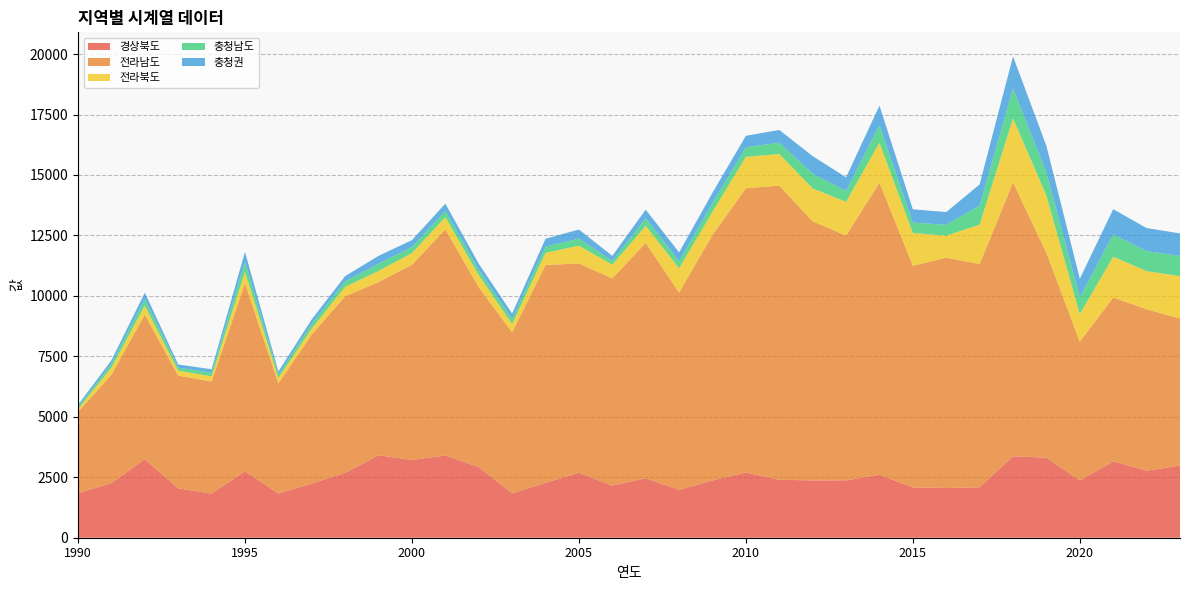

Reading right to left, extract all data points from this chart.

경상북도: 2986	2771	3159	2365	3309	3369	2087	2057	2080	2602	2373	2370	2397	2695	2368	1978	2460	2152	2688	2268	1835	2924	3401	3215	3410	2686	2238	1828	2750	1825	2039	3246	2259	1839
전라남도: 6079	6676	6775	5743	8467	11327	9230	9521	9171	12080	10124	10715	12166	11754	10152	8165	9731	8571	8653	9010	6658	7435	9353	8072	7164	7300	6166	4556	7774	4635	4667	5977	4481	3364
전라북도: 1751	1578	1687	1142	2373	2646	1632	912	1352	1654	1393	1361	1306	1302	961	996	708	565	736	505	343	497	502	487	459	393	249	225	474	214	203	373	298	120
충청남도: 836	828	923	693	944	1233	785	453	430	724	448	615	467	390	362	294	312	159	291	254	203	218	264	243	299	217	189	130	409	146	127	268	149	85
충청권: 932	952	1043	768	1107	1329	877	523	548	809	565	720	527	481	423	366	356	208	377	327	232	256	295	290	325	223	190	136	412	146	127	269	149	85